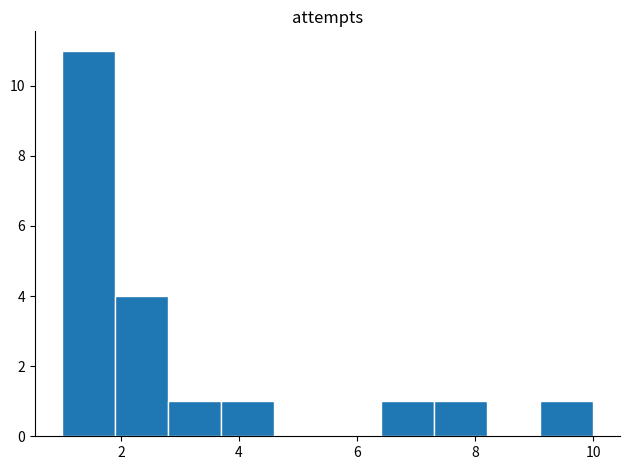

Which range on the x-axis has the tallest bar?

1.0 to 1.9